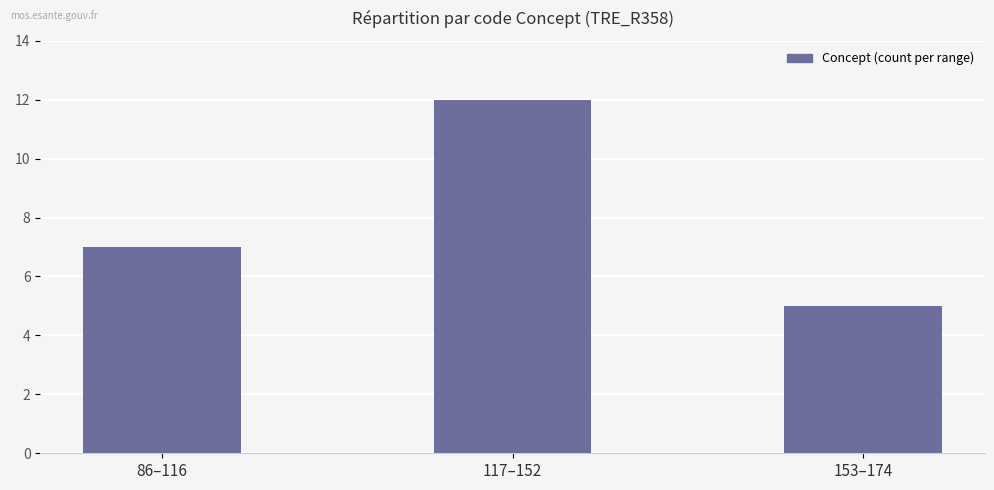

What is the label of the 3rd bar from the left?

153–174